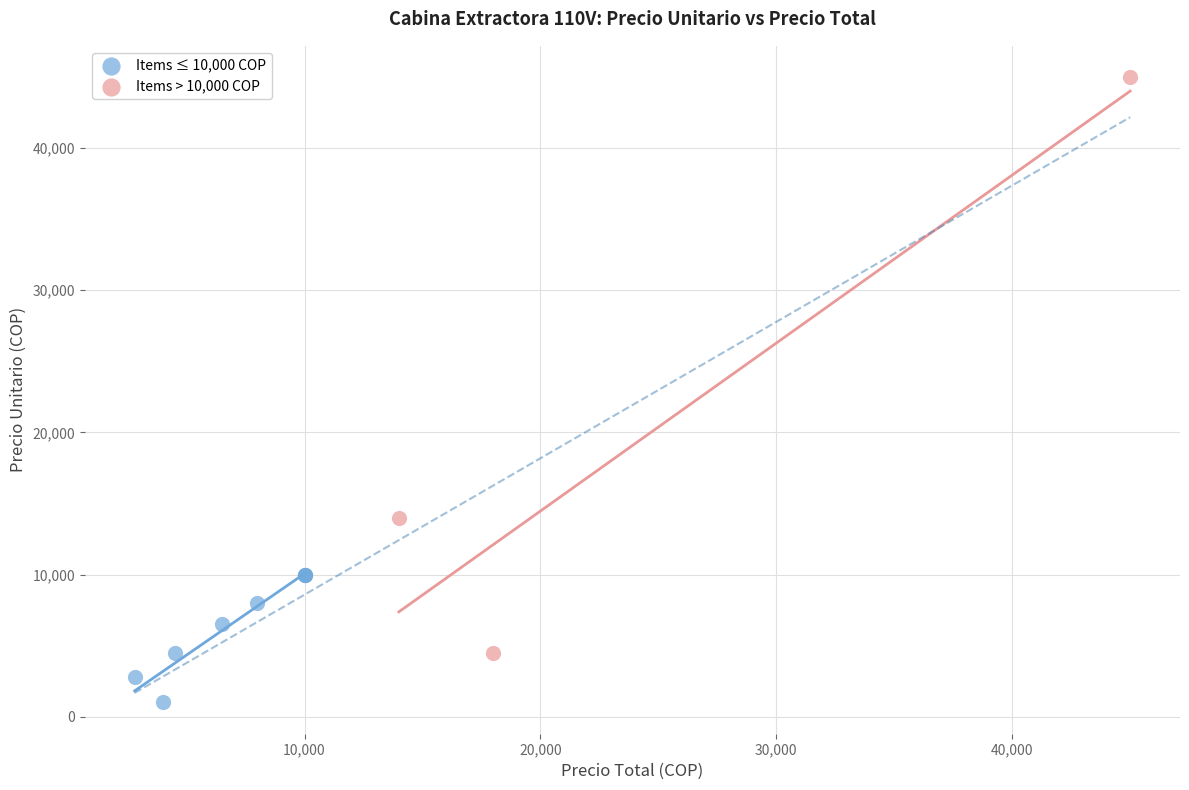

Which series has the largest Y range (max minus min)?

Items > 10,000 COP